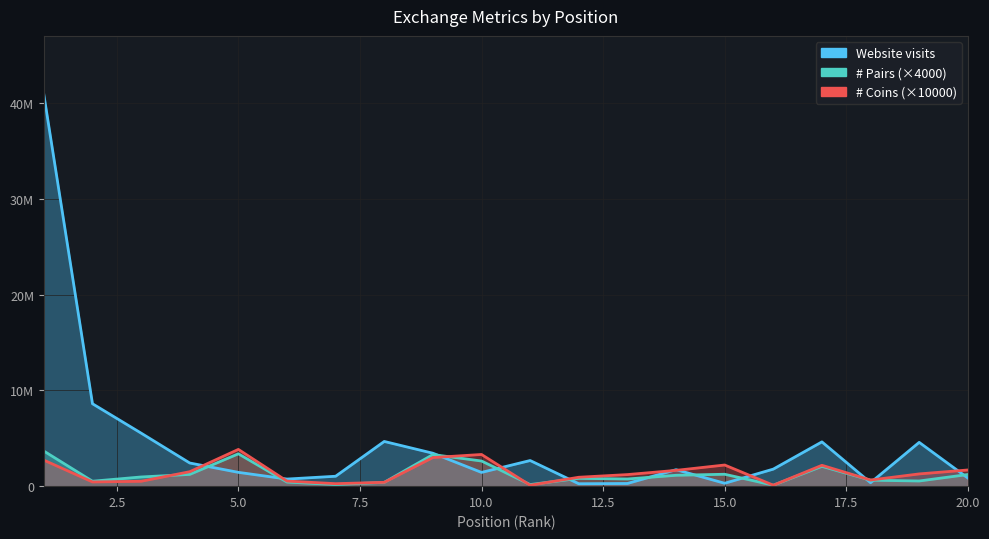

How many distinct data groups are displayed?

3